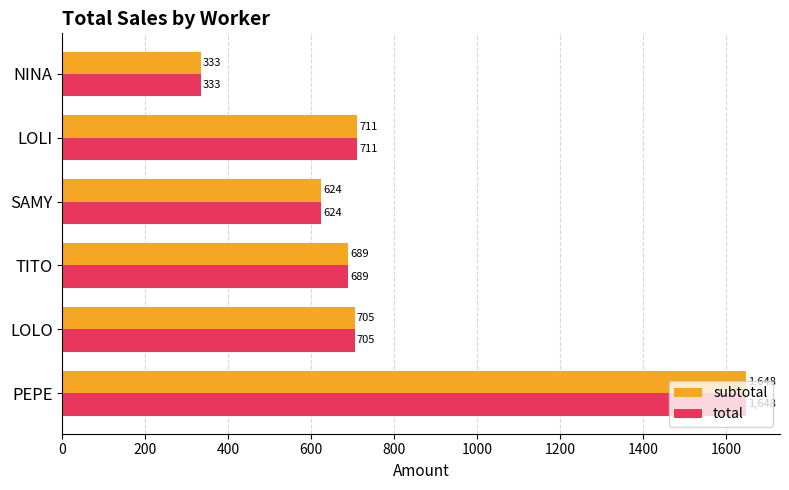

How many values in the total series are below 704?

3